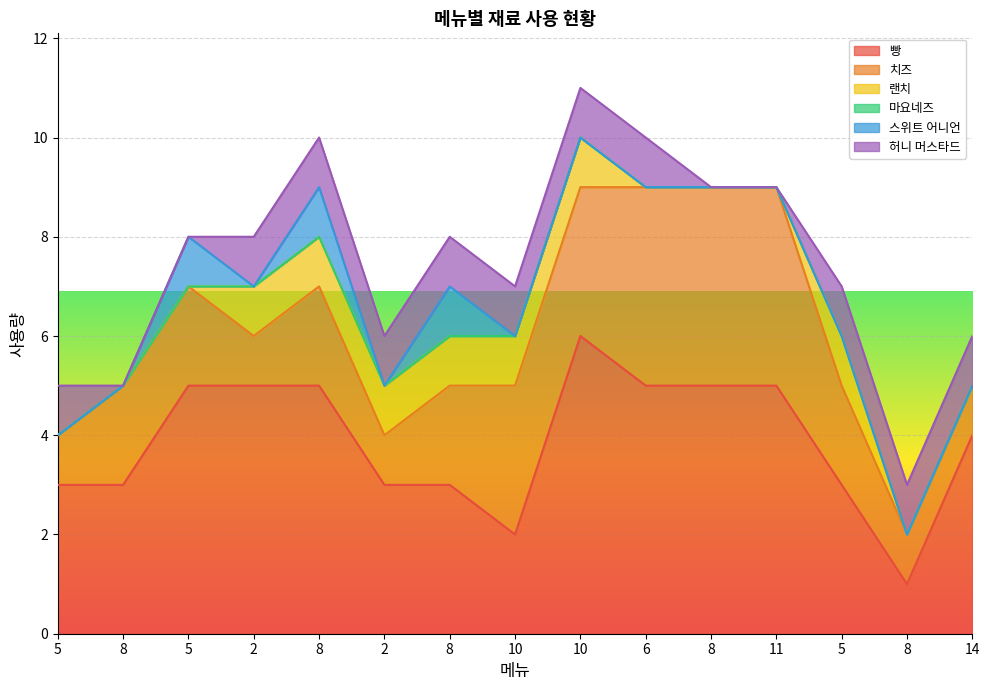

What is the maximum value shown in the chart?

6